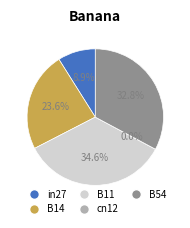

Does cn12 account for over 50% of the chart?

No